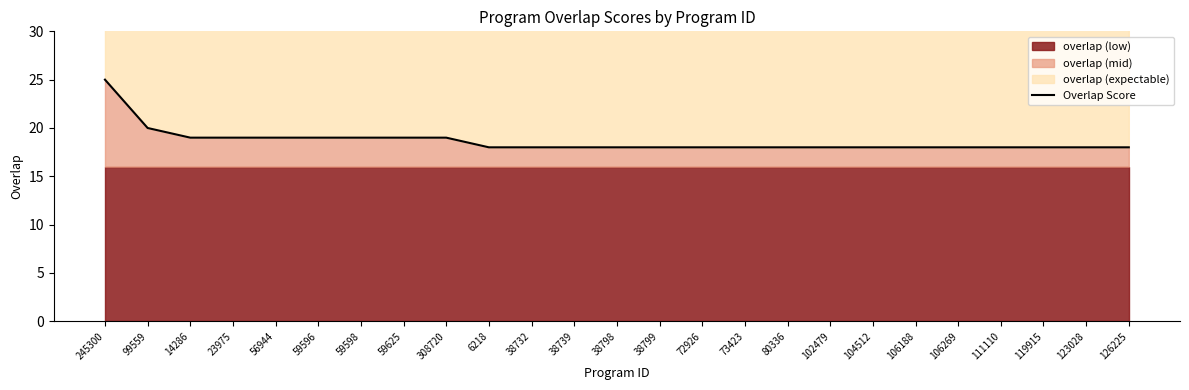

List the labels in order of value, smallest first.

6218, 38732, 38739, 38798, 38799, 72926, 73423, 80336, 102479, 104512, 106188, 106269, 111110, 119915, 123028, 126225, 14286, 23975, 56944, 59596, 59598, 59625, 308720, 99559, 245300